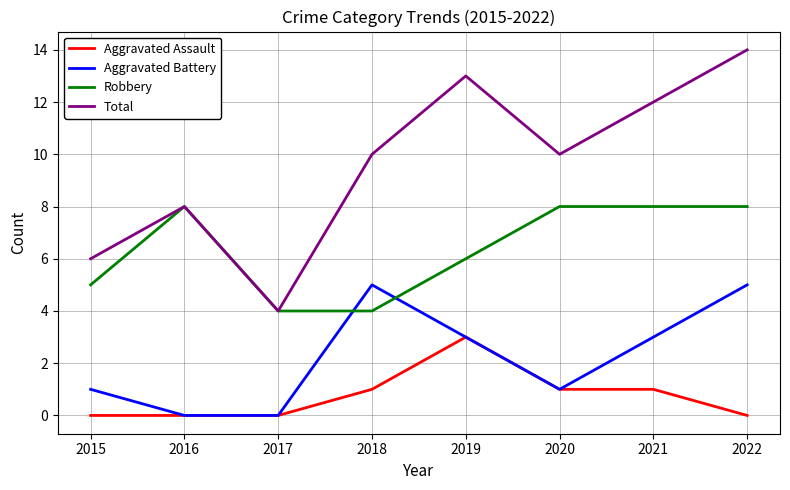

The Robbery series shows 2 at 2018. True or false?

False